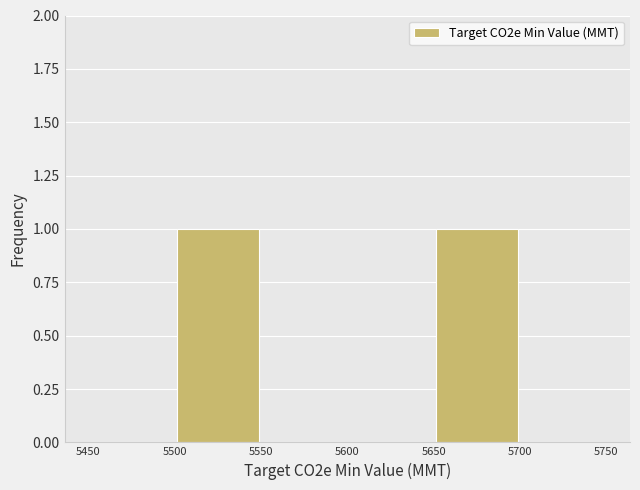

How tall is the bar that spans 5650 to 5700 on the x-axis? The values are not printed on the chart, so give them approximately, as read against the axis.

1